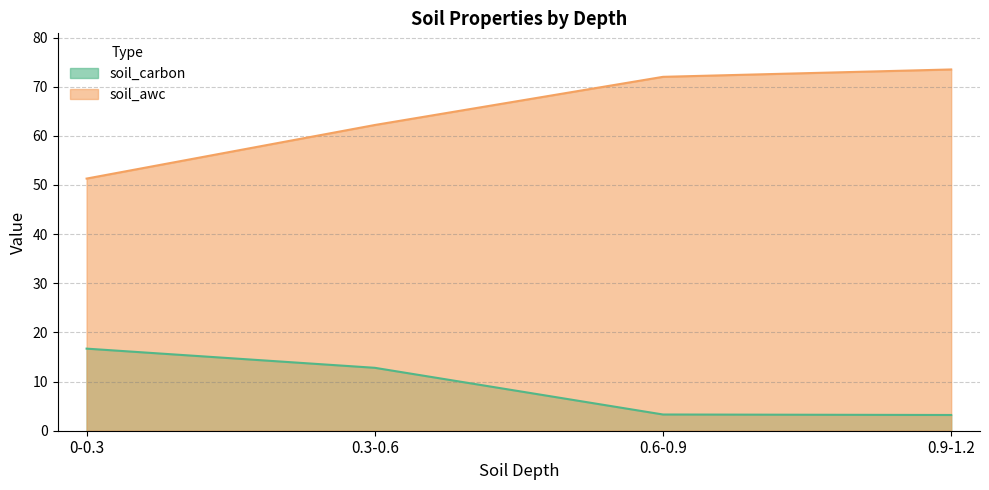

At which category is the sum across all series the highest?

0.9-1.2